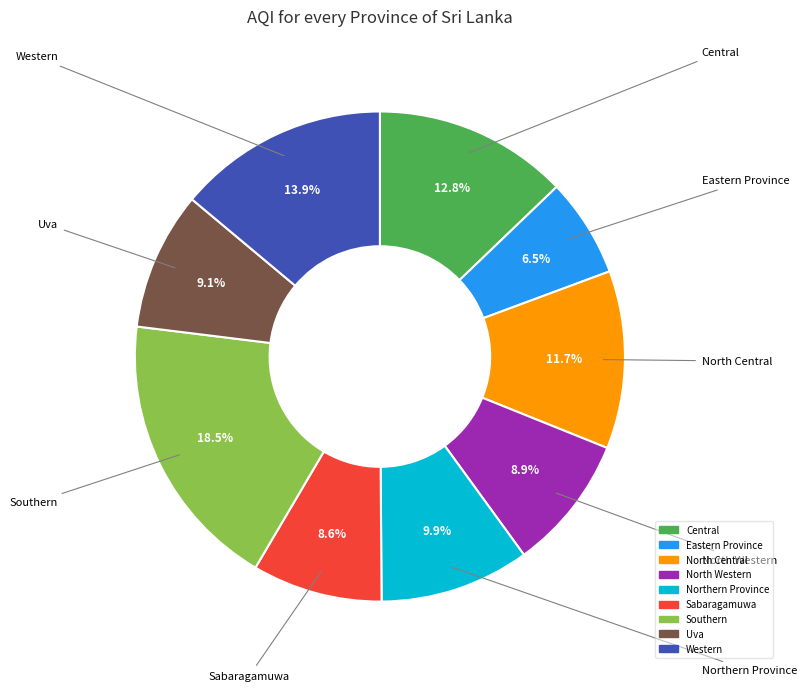

The North Central slice represents 5% of the pie. True or false?

False